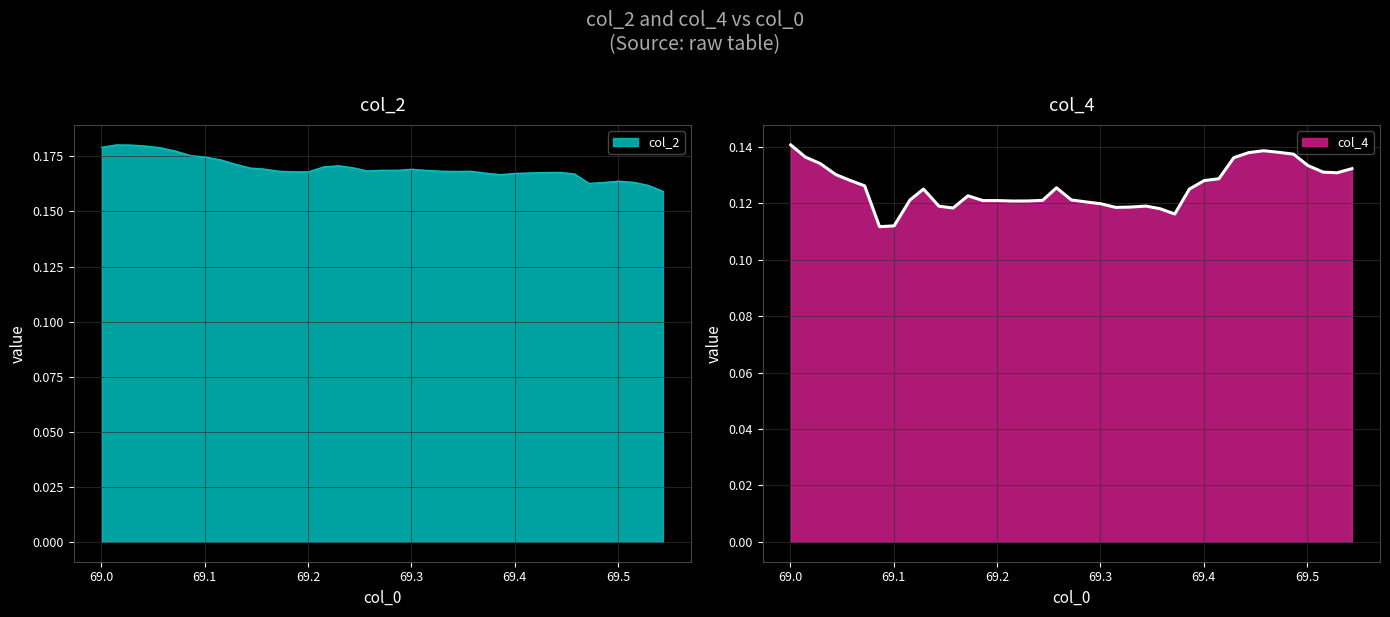

What is the sum of all col_2 values?

6.6